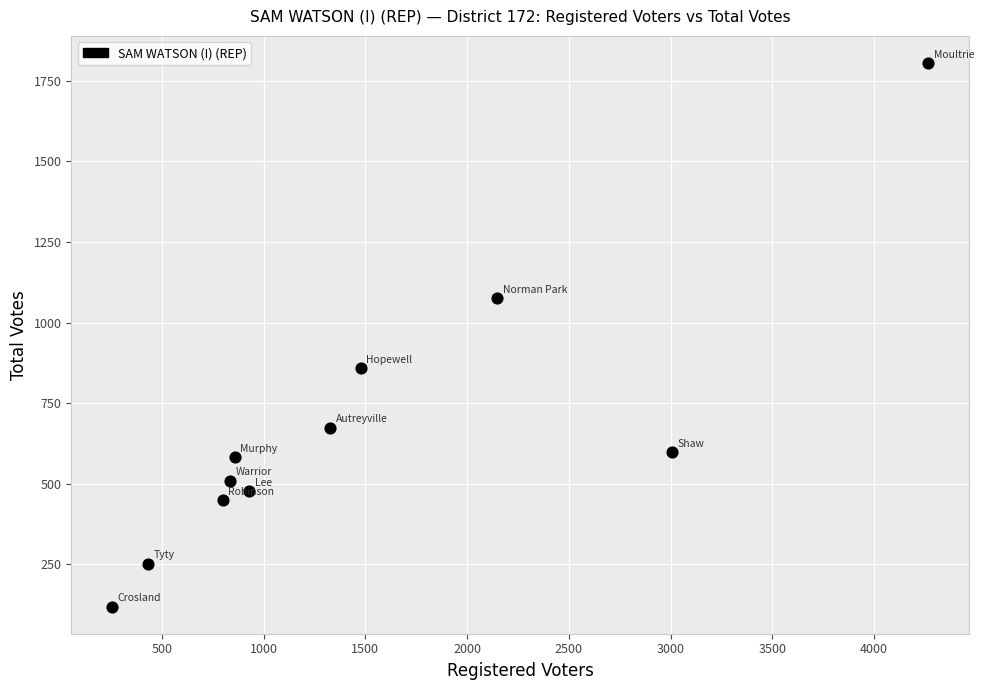

What is the average Y value?

672